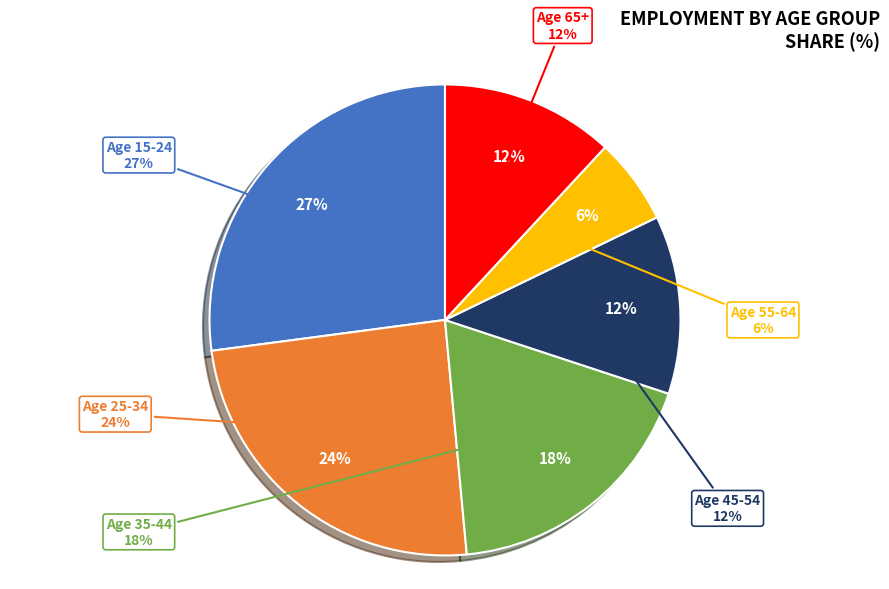

Is there a majority slice in this chart?

Yes